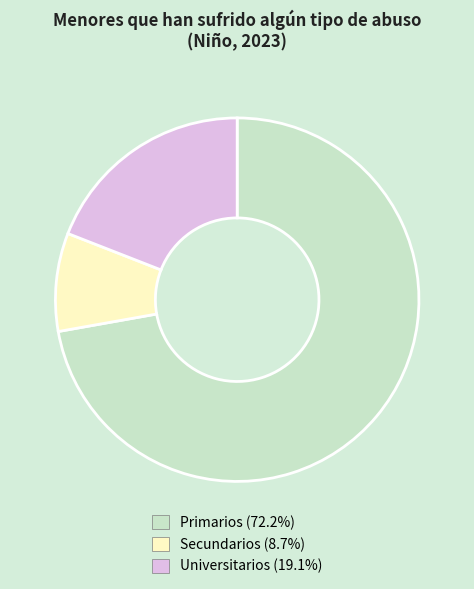

What is the majority slice?

Primarios